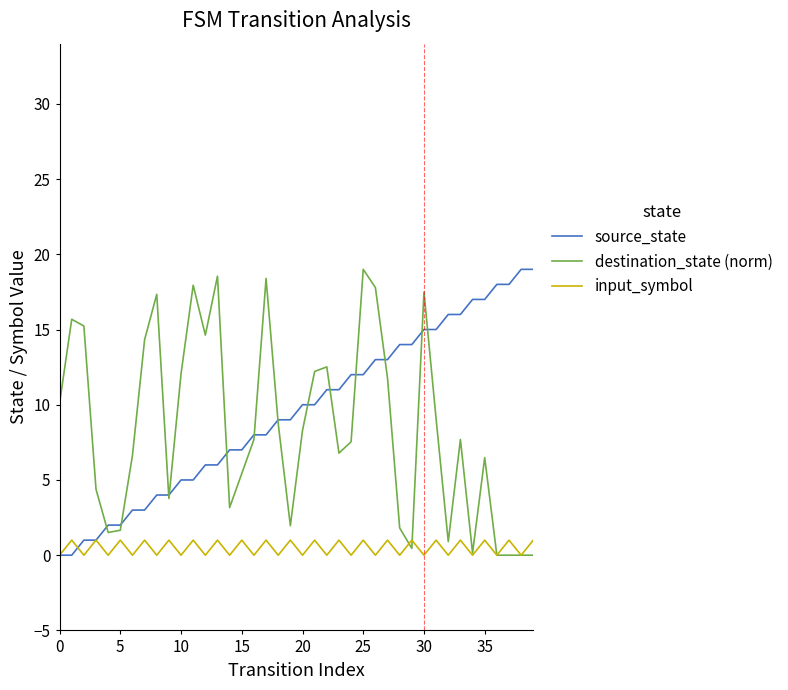

How many lines are shown in the chart?

3